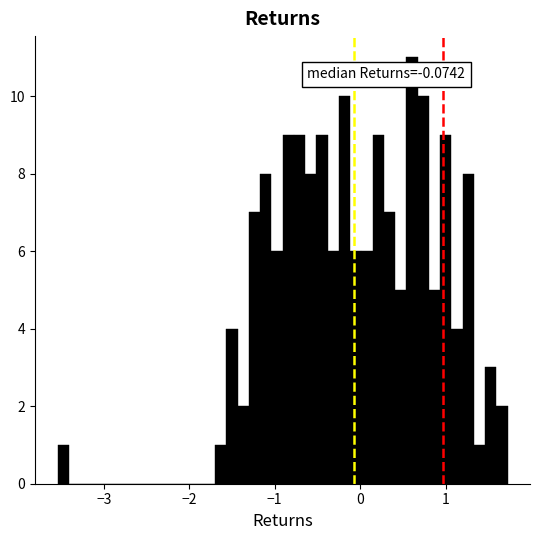

Around what value on the x-axis is the tallest bar? Give the approximate position of its centre, as read against the axis.

0.6